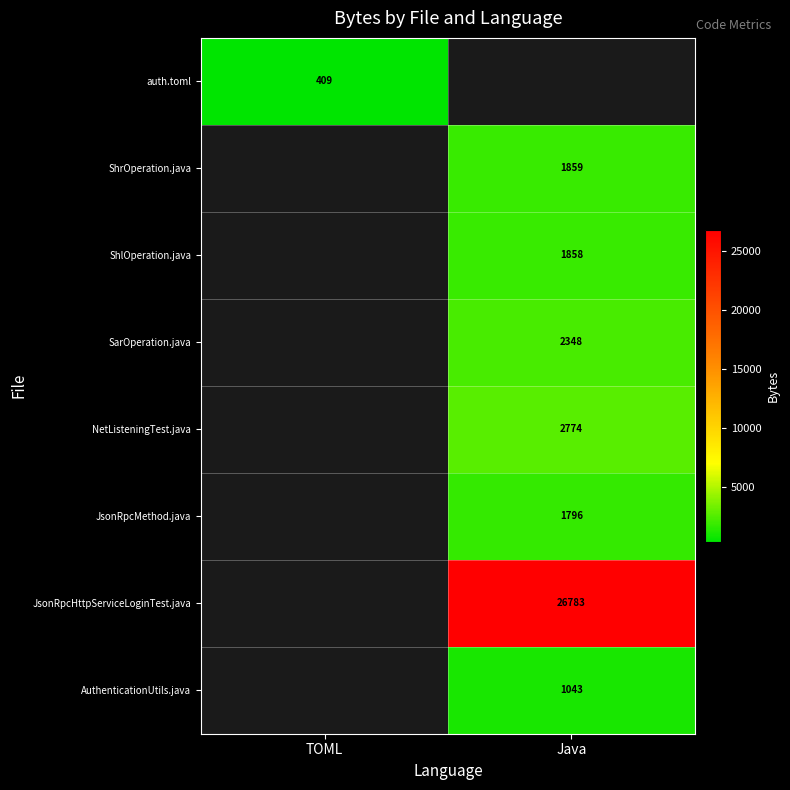

The JsonRpcHttpServiceLoginTest.java series shows 26783 at Java. True or false?

True